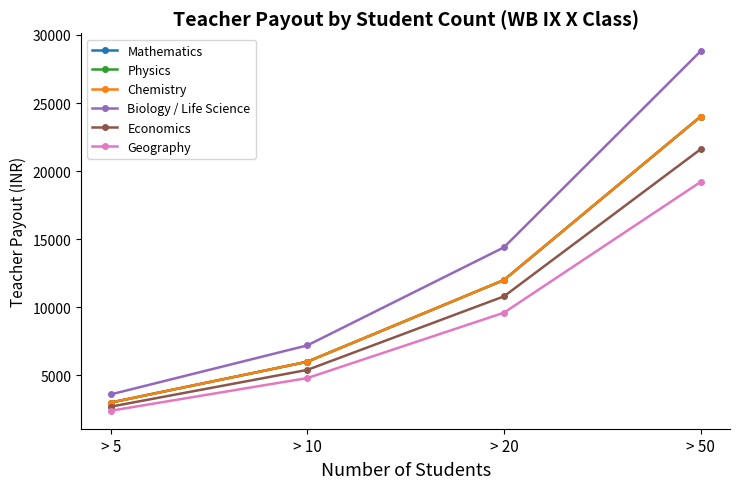

Which series changed the most between > 10 and > 20?

Biology / Life Science